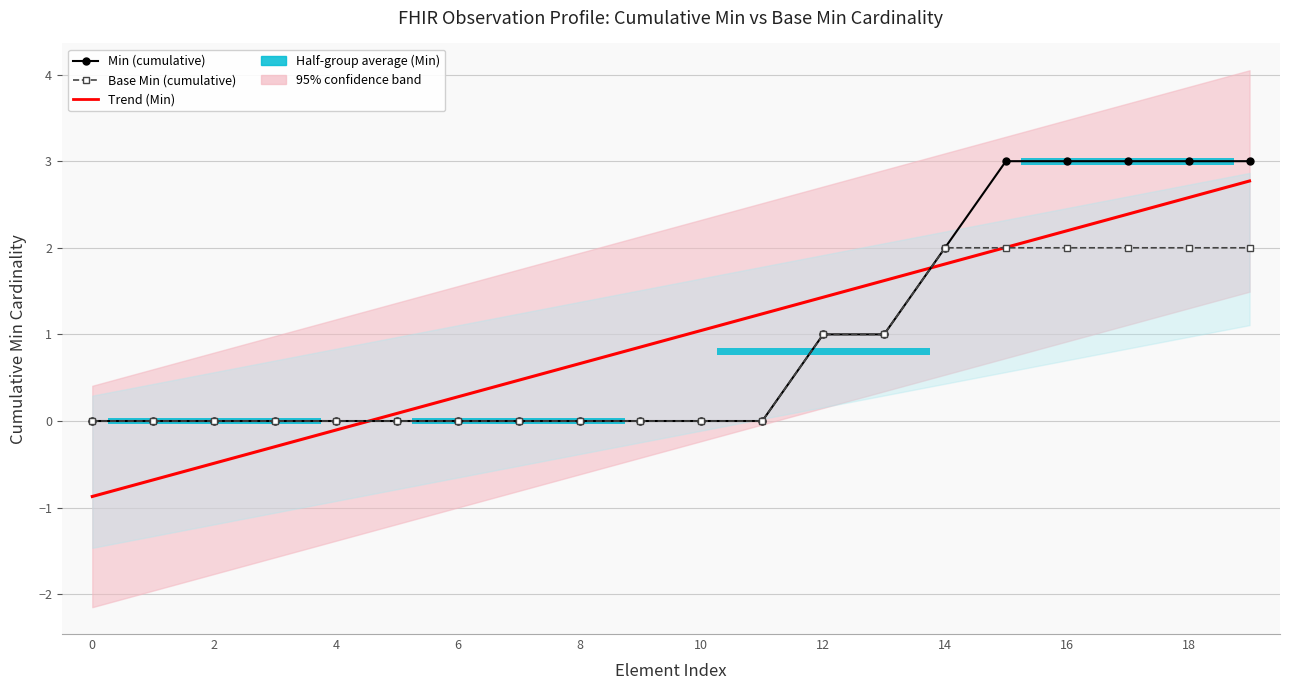

Between 4 and 6, which is larger?

6